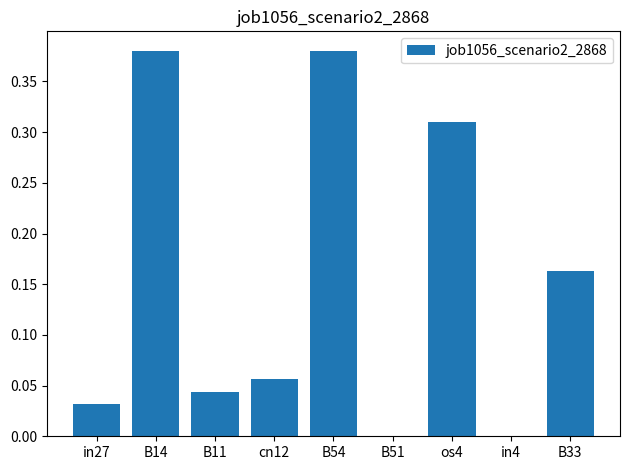

Are the bars horizontal?

No